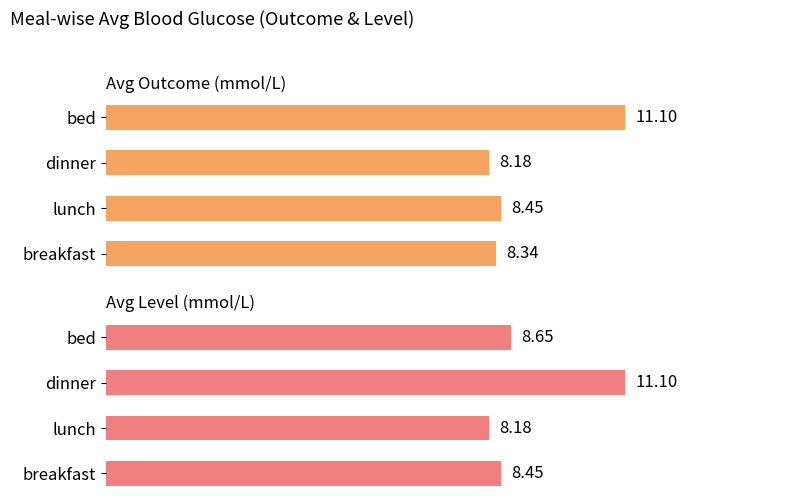

What is the value of the Avg Level (mmol/L) bar at the 1st from the left?

8.4